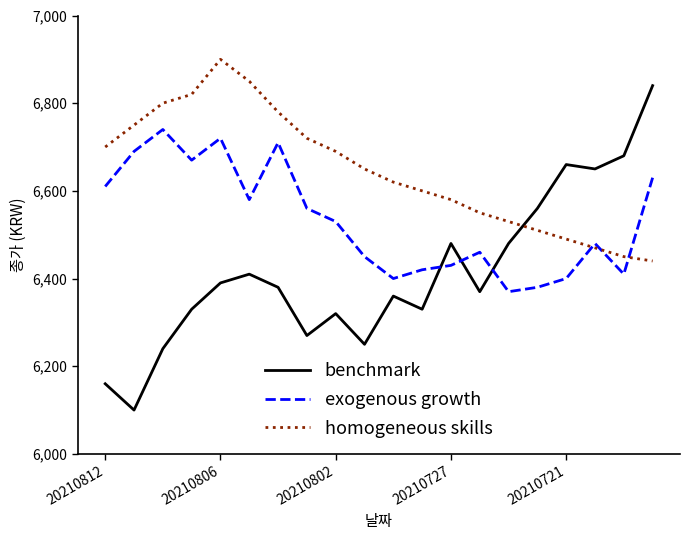

List the series in order of their peak value, highest first.

homogeneous skills, benchmark, exogenous growth